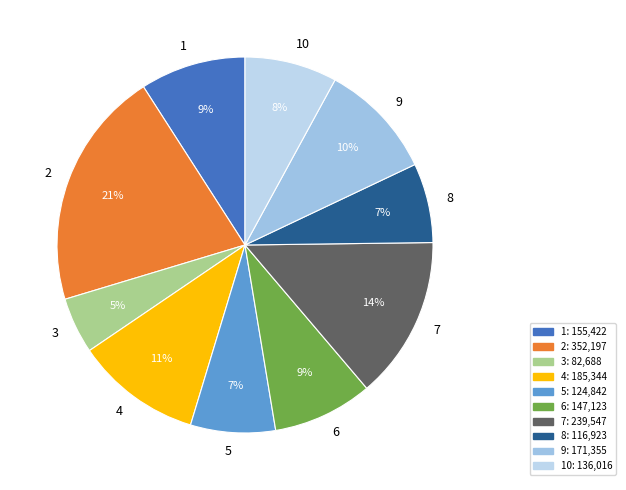

Combined, do 8 and 3 account for over 50%?

No